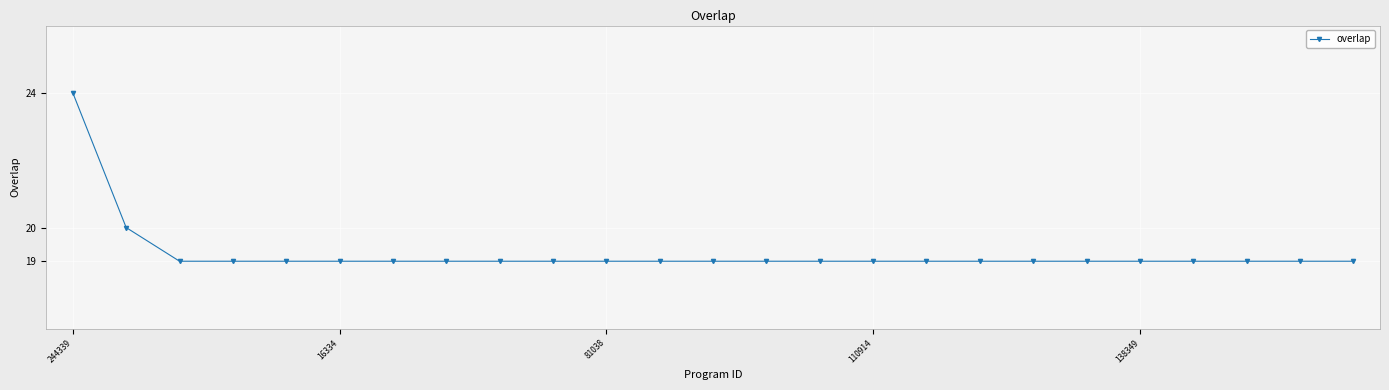

What is the value of the 21st point from the left?

19